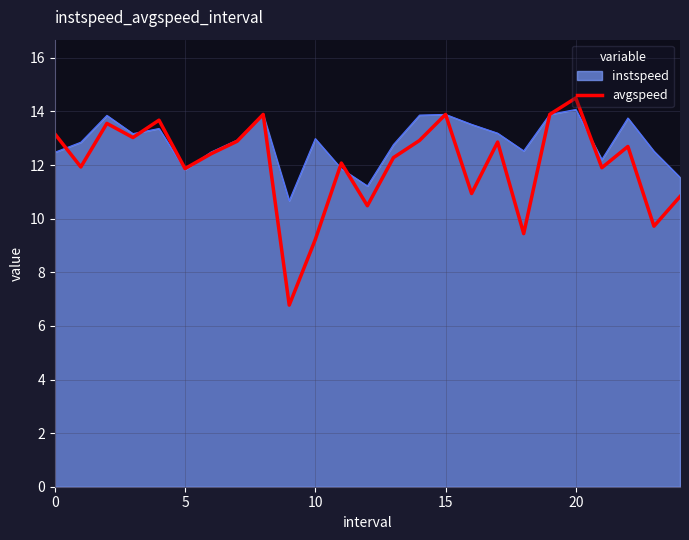

Rank the series by their average value, from highest to lowest.

instspeed, avgspeed